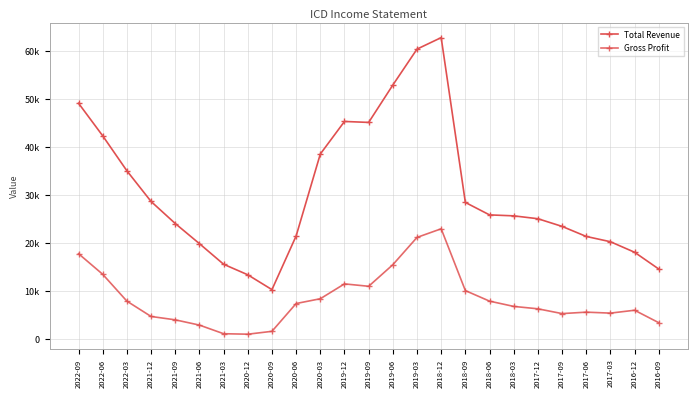

Does the chart have visible grid lines?

Yes